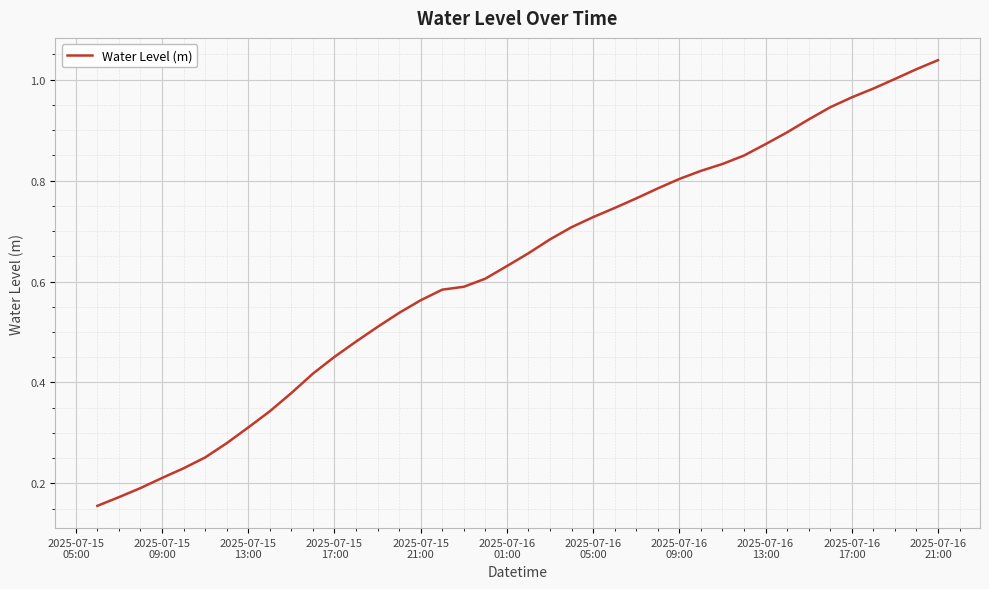

Reading right to left, transcribe all the data shown in this chart.

1.0	1.0	1.0	1.0	1.0	0.9	0.9	0.9	0.9	0.8	0.8	0.8	0.8	0.8	0.8	0.7	0.7	0.7	0.7	0.7	0.6	0.6	0.6	0.6	0.6	0.5	0.5	0.5	0.5	0.4	0.4	0.3	0.3	0.3	0.3	0.2	0.2	0.2	0.2	0.2